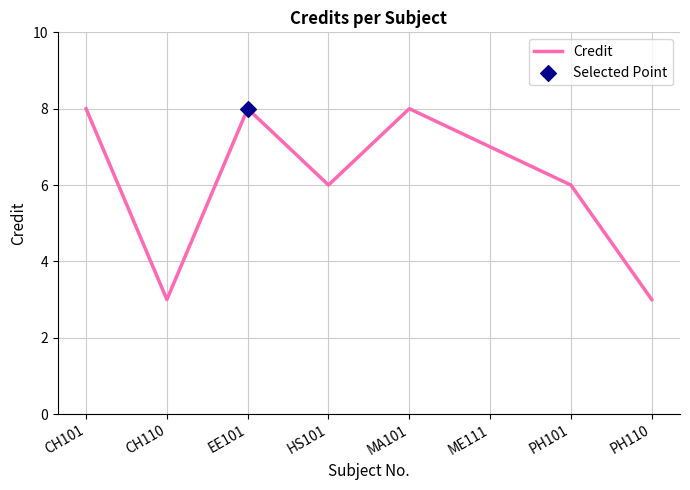

What is the change in value from HS101 to MA101?

+2